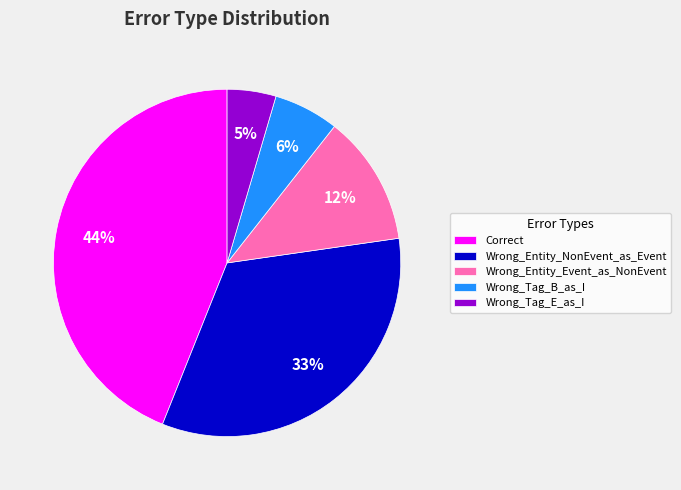

Is the sum of Wrong_Entity_Event_as_NonEvent and Wrong_Entity_NonEvent_as_Event greater than half?

No